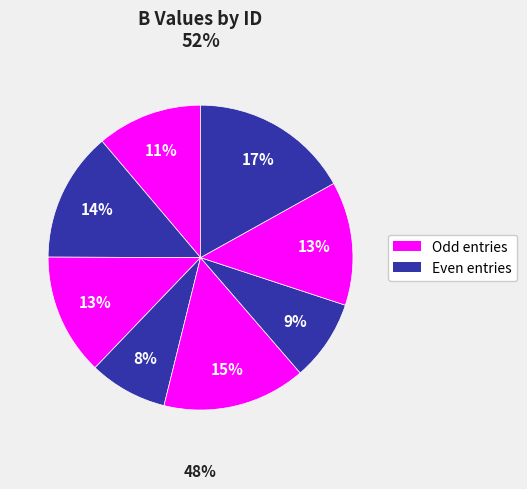

Does any single category account for the majority?

No